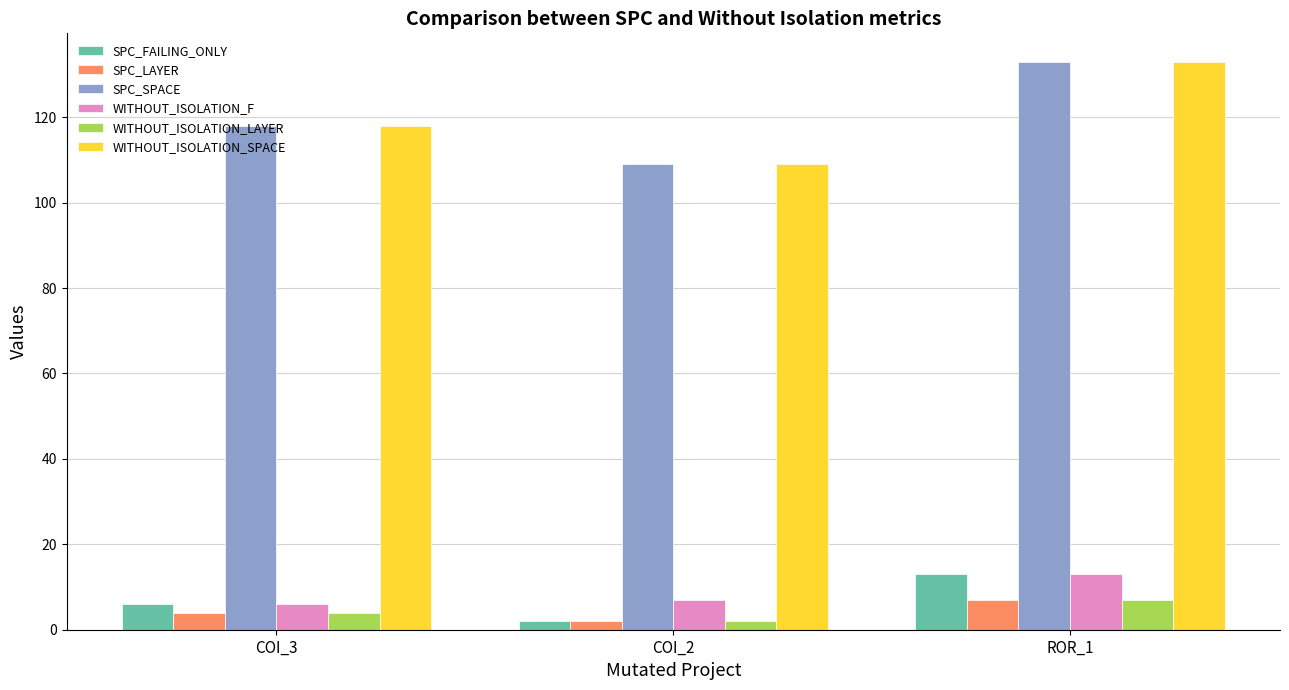

What are all the series names shown in the legend?

SPC_FAILING_ONLY, SPC_LAYER, SPC_SPACE, WITHOUT_ISOLATION_F, WITHOUT_ISOLATION_LAYER, WITHOUT_ISOLATION_SPACE